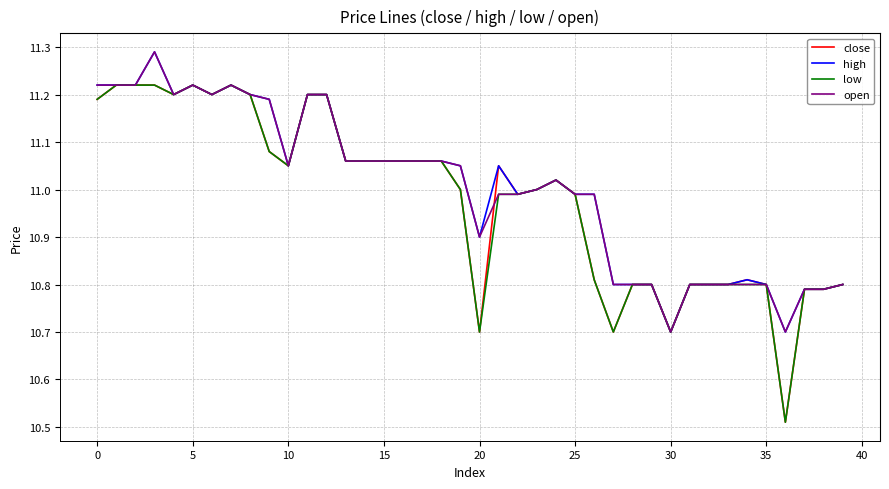

What is the minimum value for open?

10.7